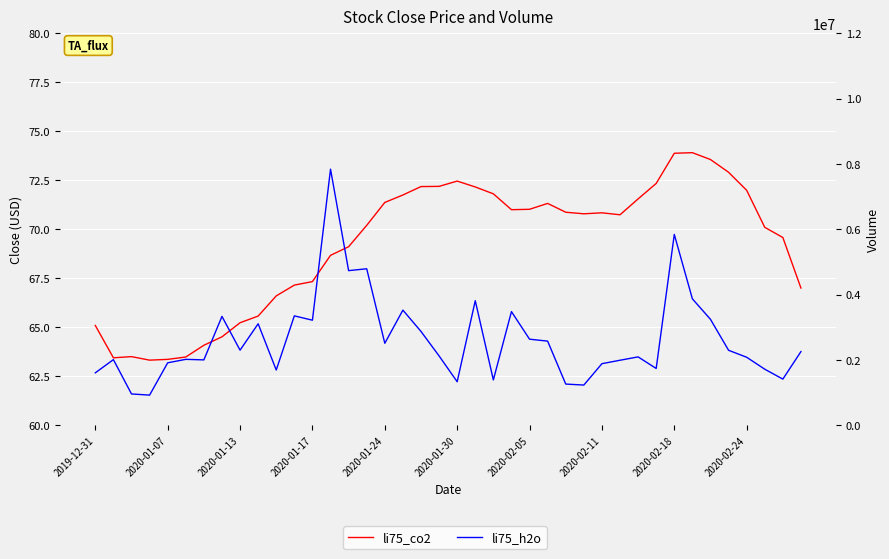

What is the difference between the li75_co2 values at 37 and 17?

1.7